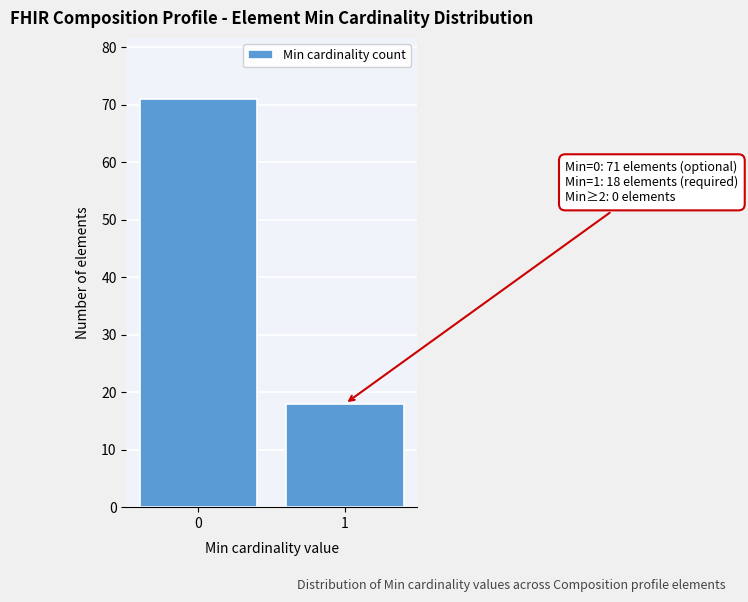

Reading left to right, list all the values displayed in this chart.

71	18